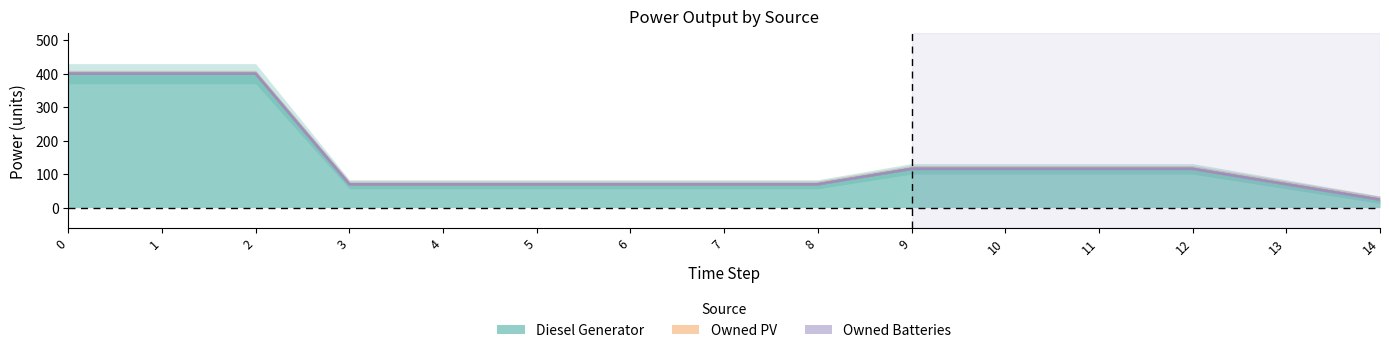

What is the value of the Diesel Generator point at the 7th from the left?

70